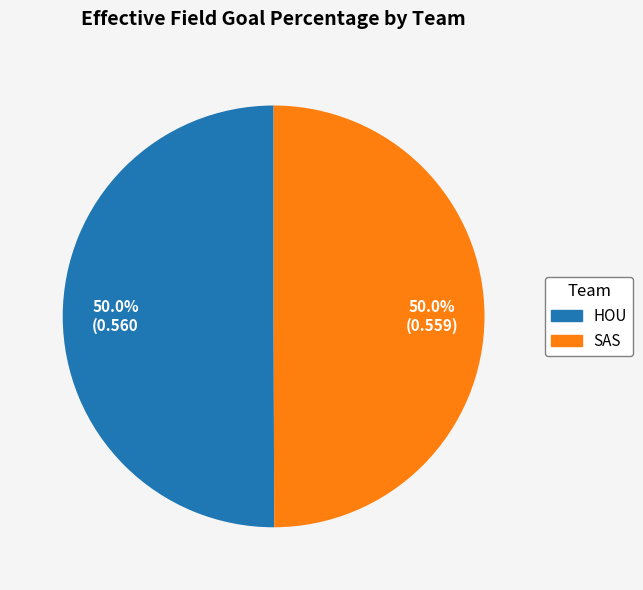

Is it true that HOU is 40% of the pie?

False